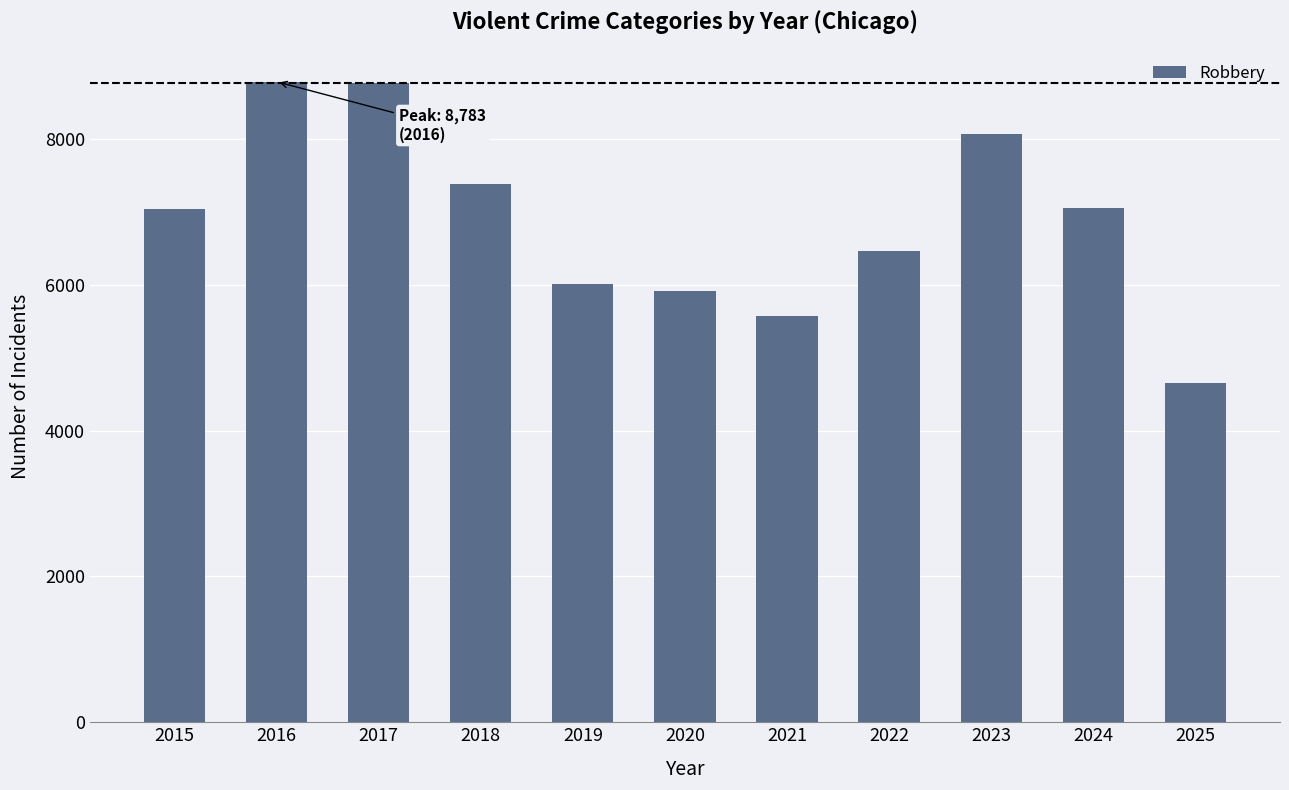

At which category does the chart reach its minimum across all series?

2025